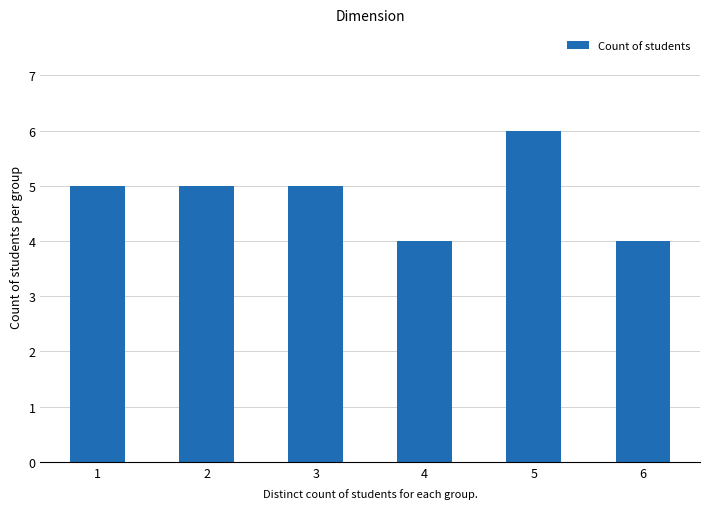

What value does the data have at 4?

4